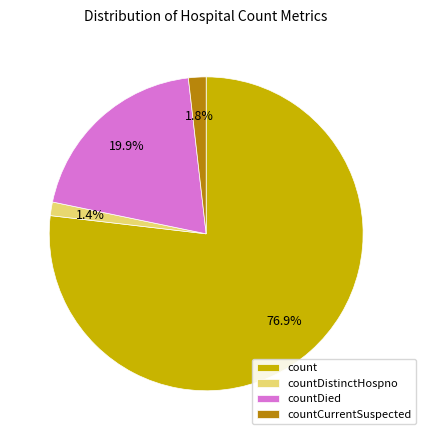

Which slice is the largest?

count